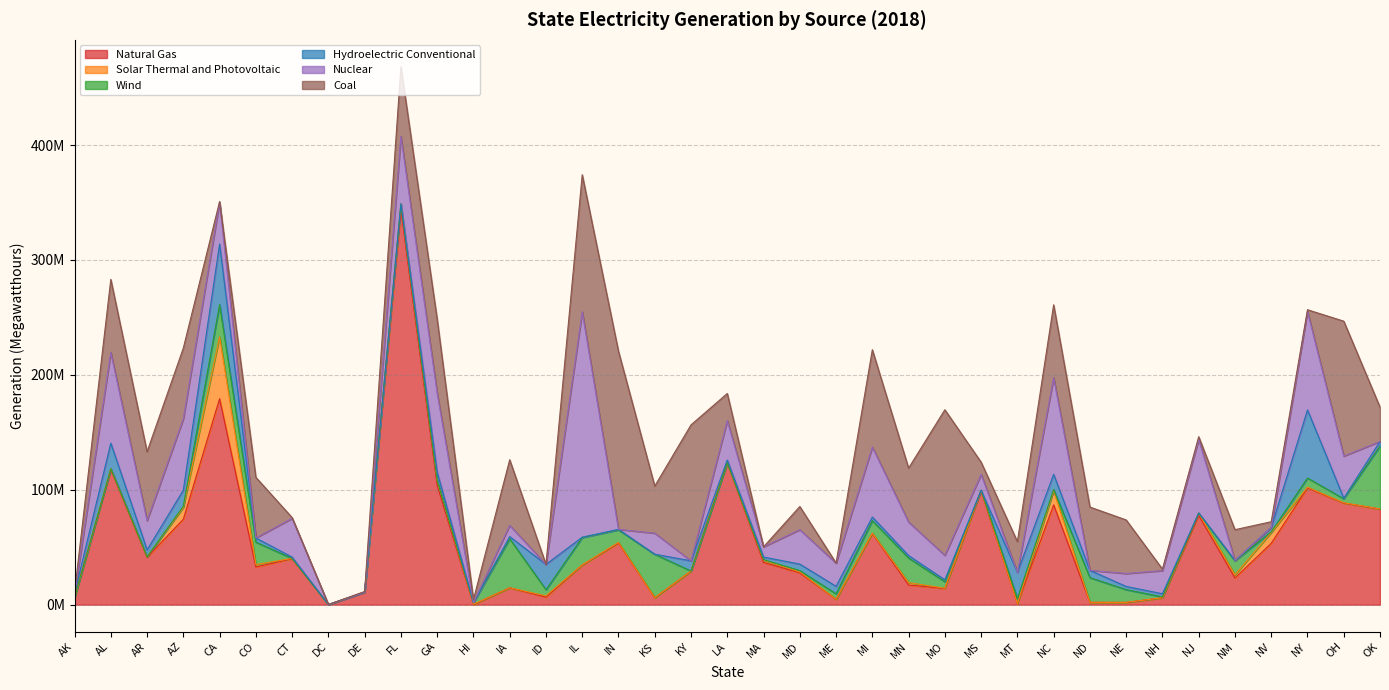

At which category does Solar Thermal and Photovoltaic reach its first local valley?

AR